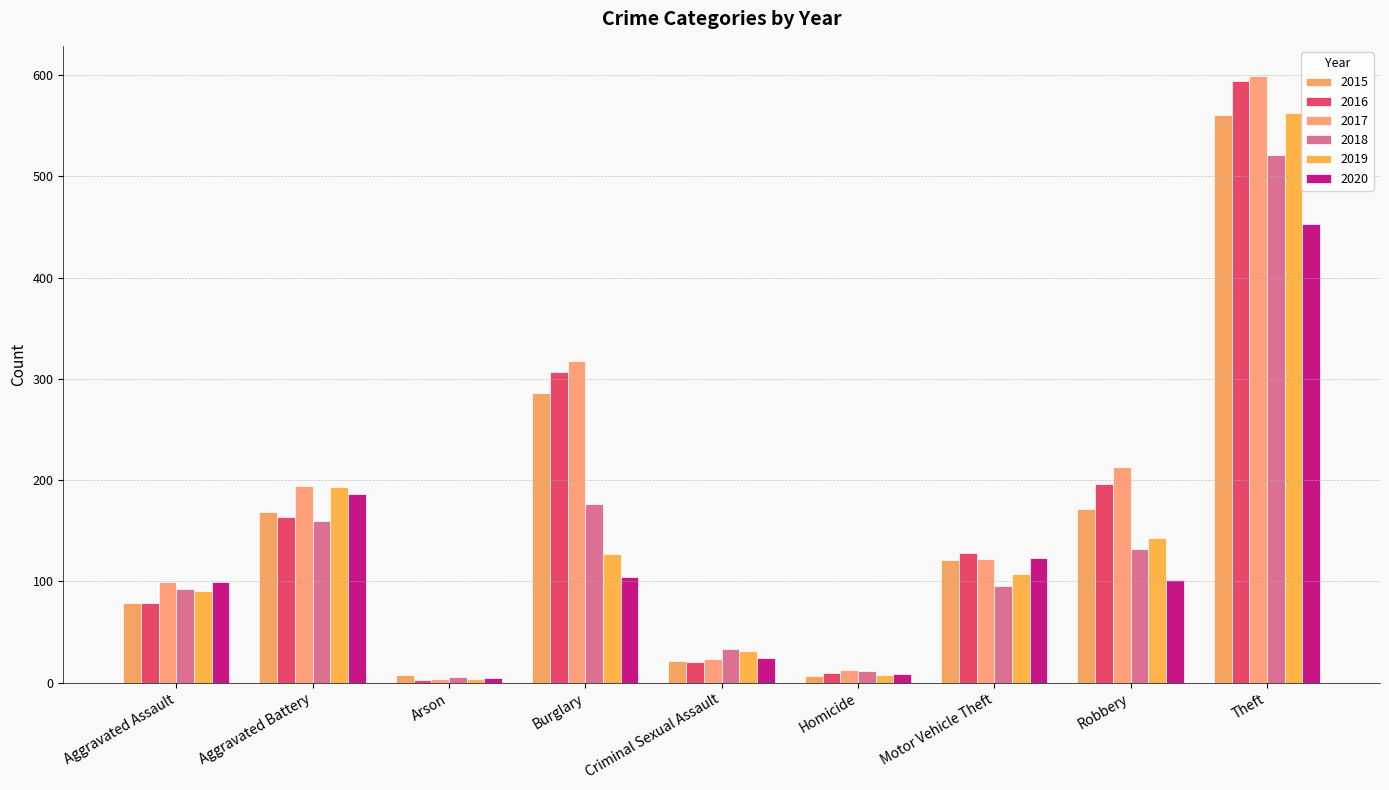

At which label does 2019 first exceed 107?

Aggravated Battery